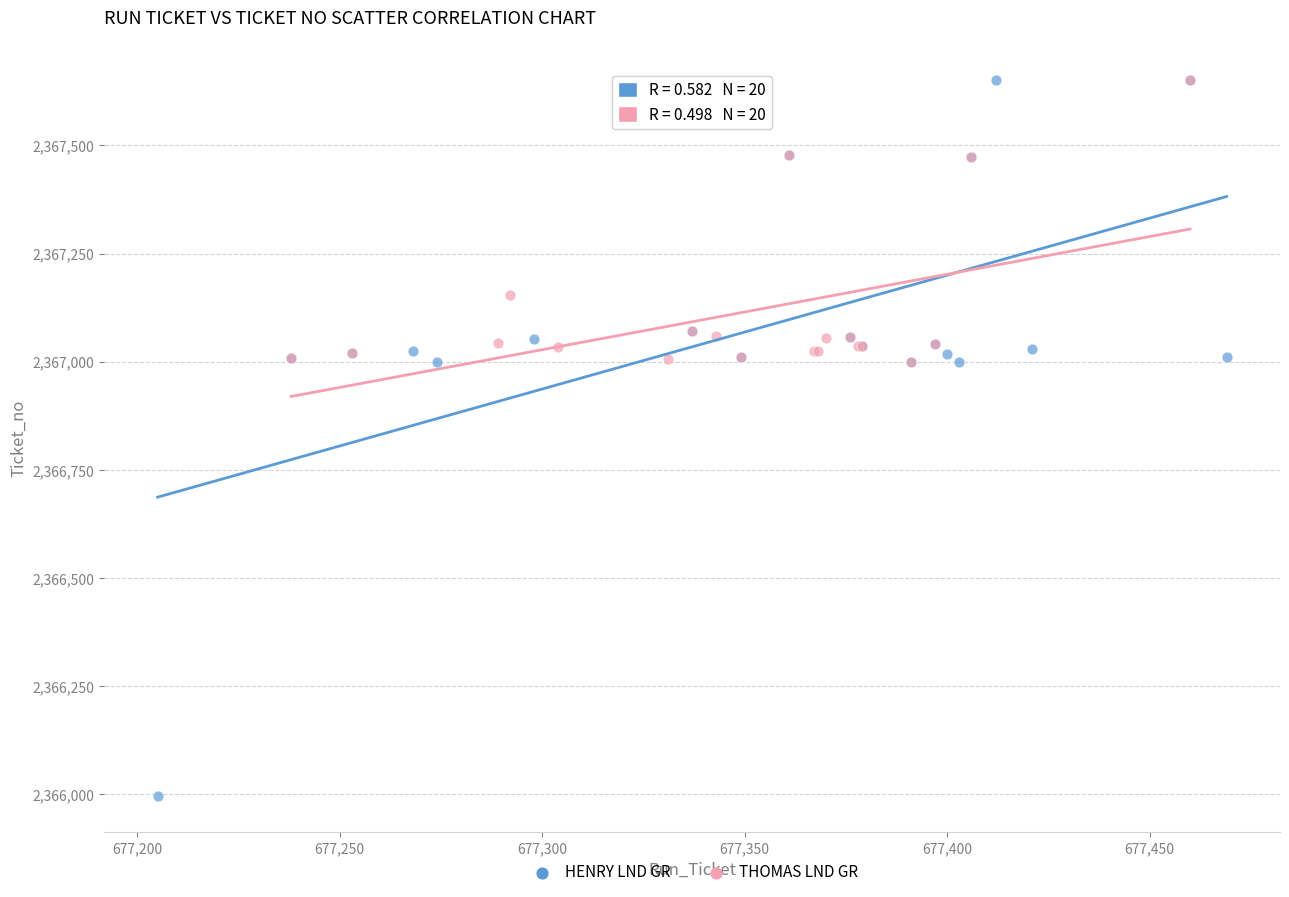

Which series reaches the minimum Y coordinate?

HENRY LND GR